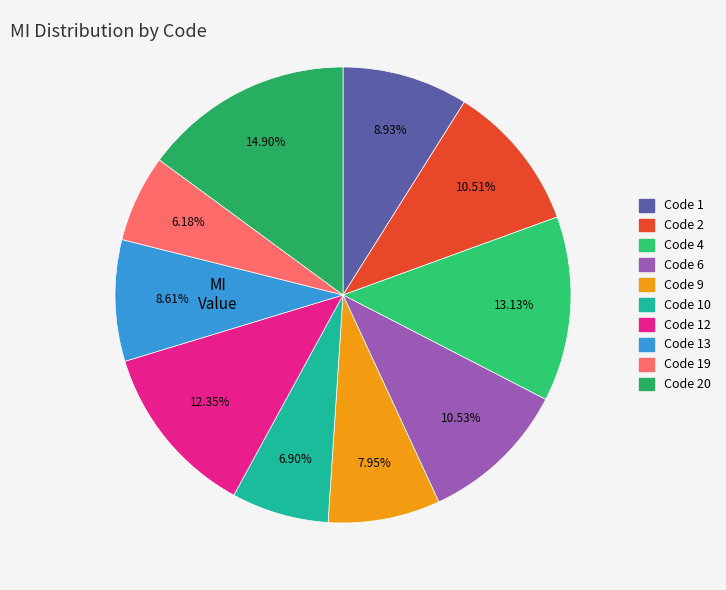

Count the number of slices in the pie.

10